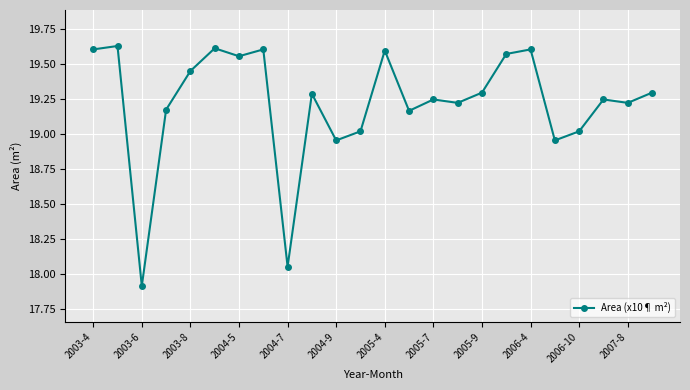

What is the smallest value displayed?

17.9